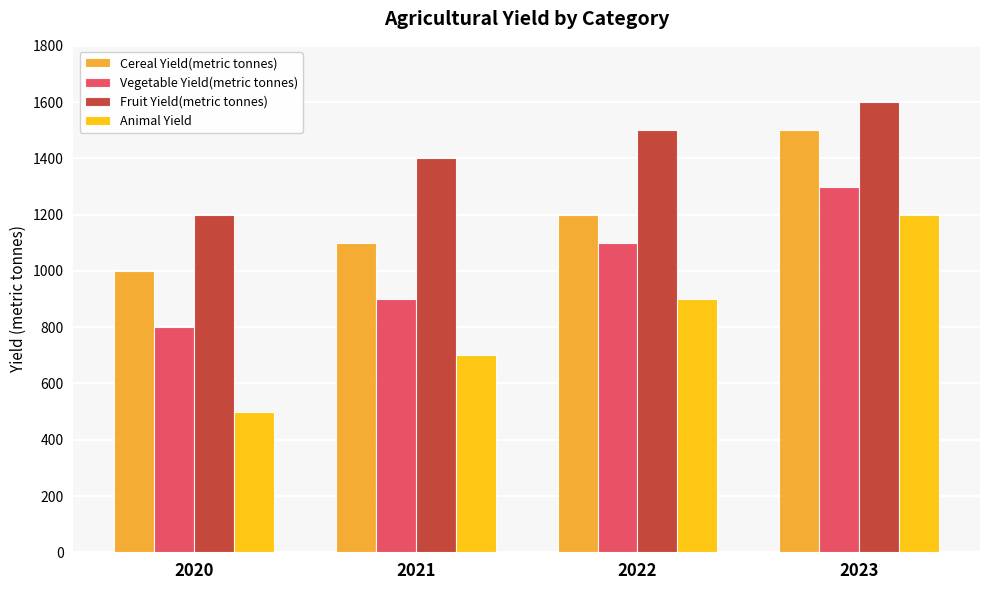

What is the value of the Fruit Yield(metric tonnes) bar at the 3rd from the left?

1500